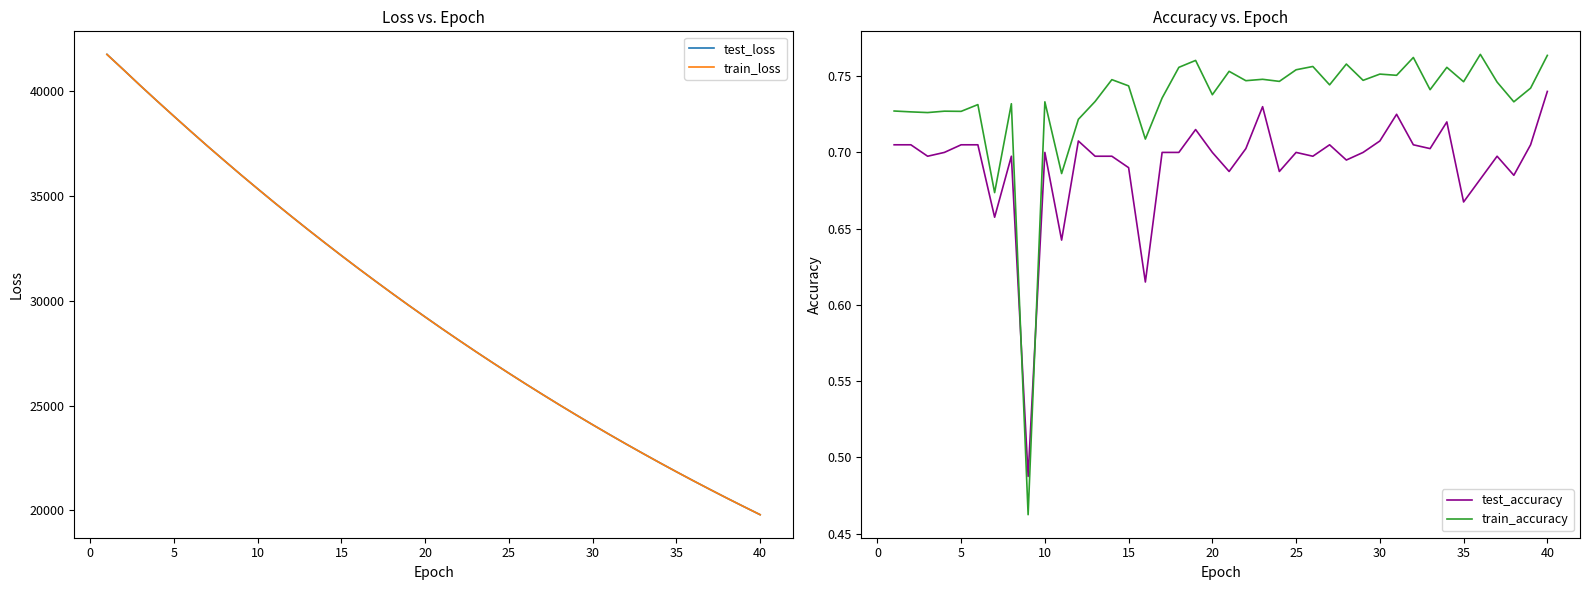

Which series has the widest spread of values?

test_loss